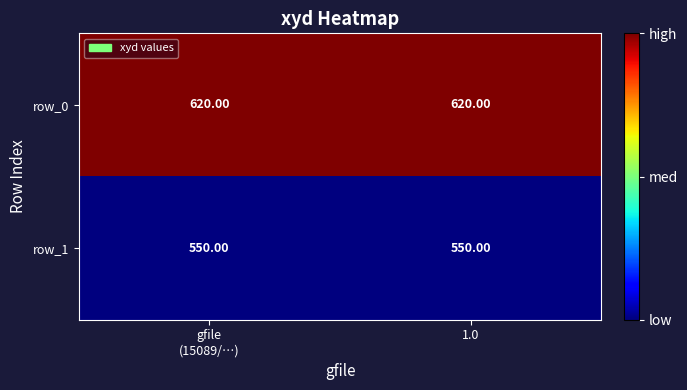

Which series has the largest total across all categories?

row_0